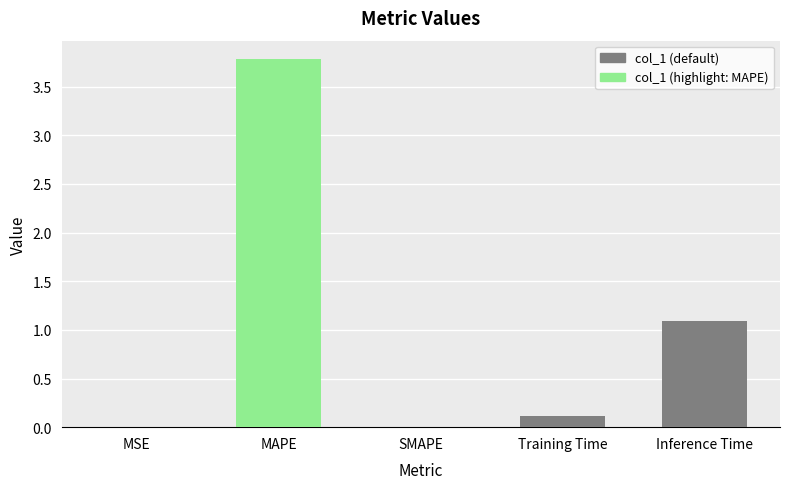

What is the change in value from MAPE to Training Time?

-3.7